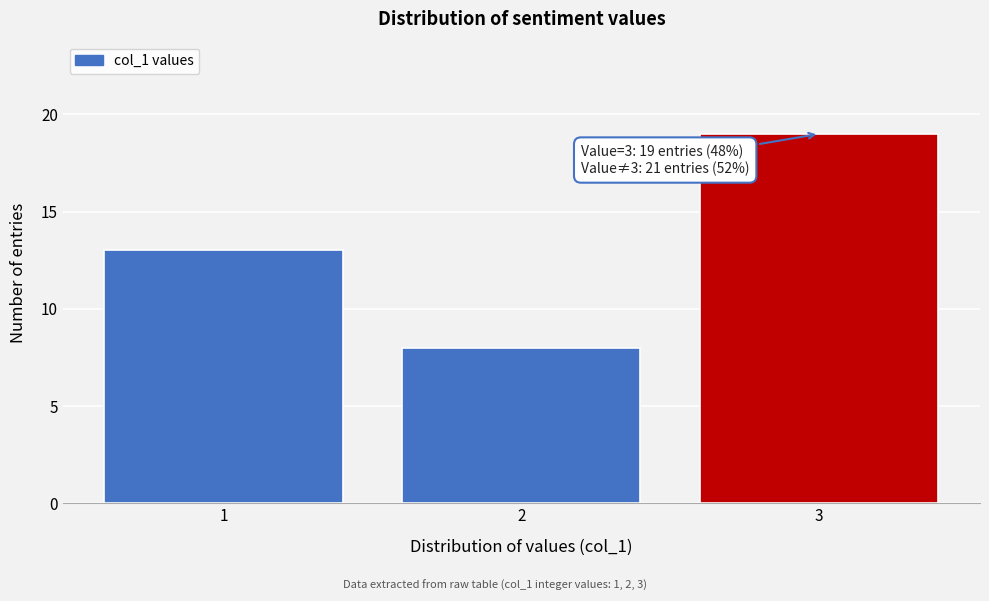

Reading left to right, what are all the values shown in this chart?

1=13	2=8	3=19